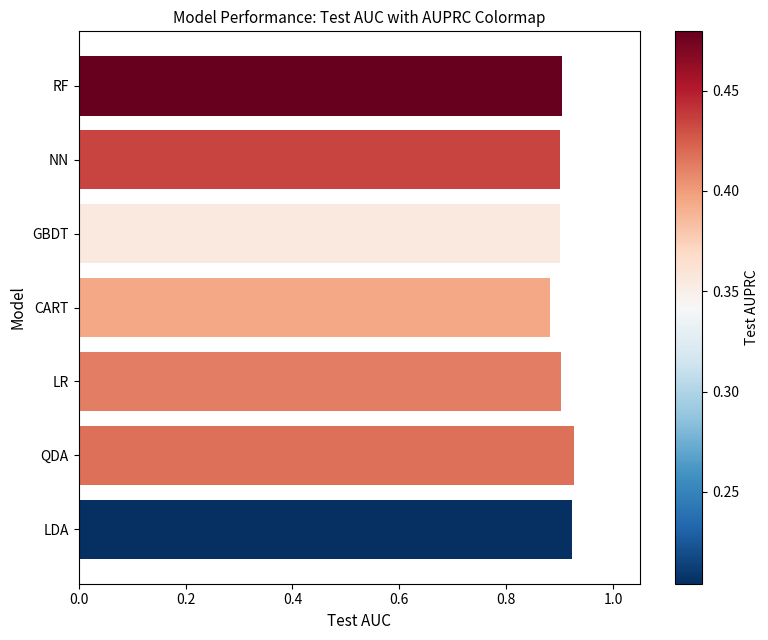

What is the sum of the values at GBDT and NN?

1.8